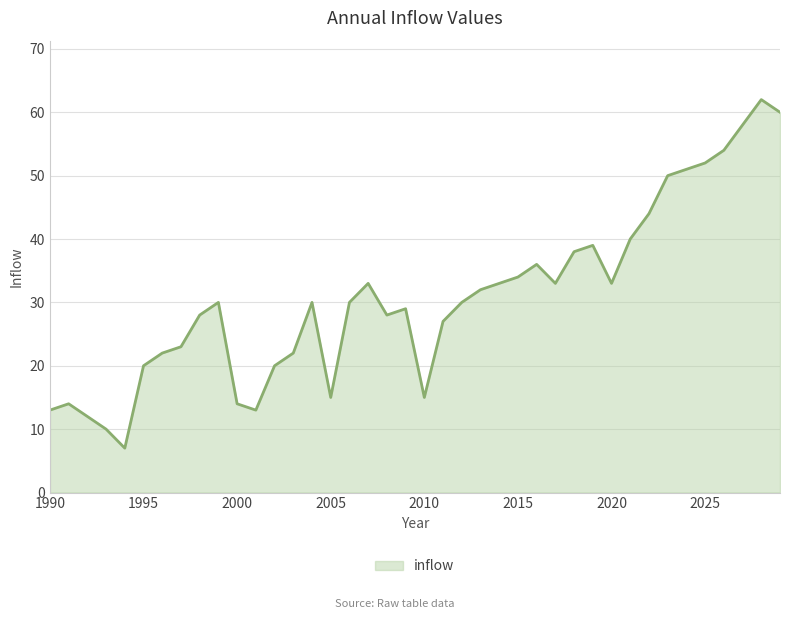

What is the sum of all values?

1234